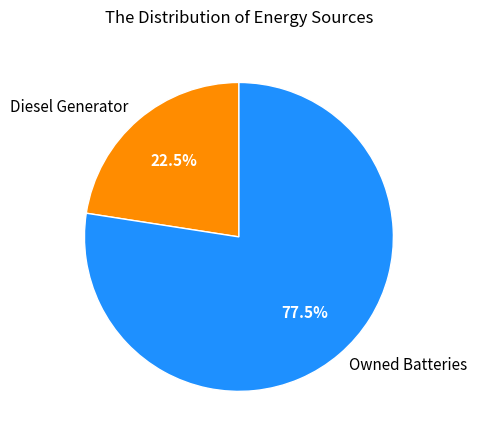

Rank the categories by value from highest to lowest.

Owned Batteries, Diesel Generator